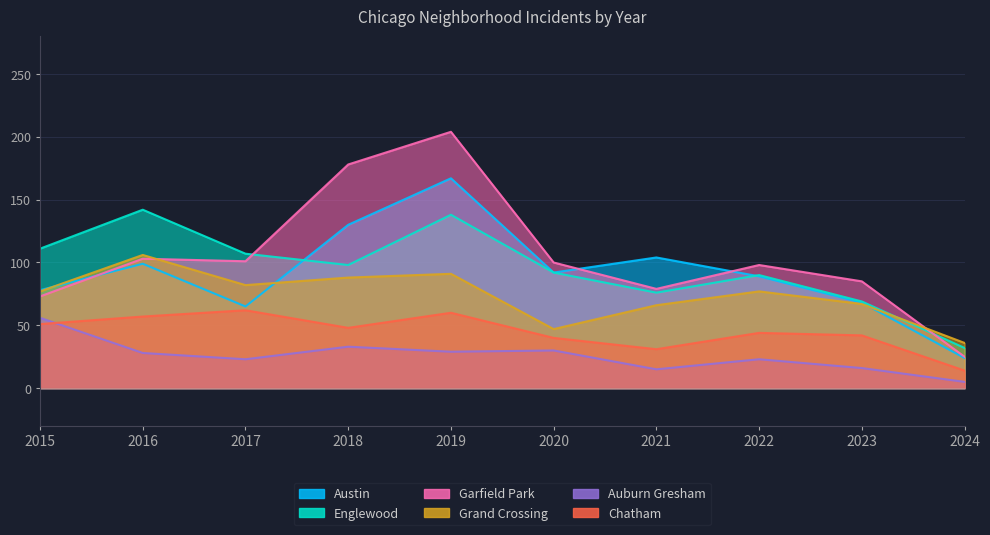

Count the number of data series in this chart.

6